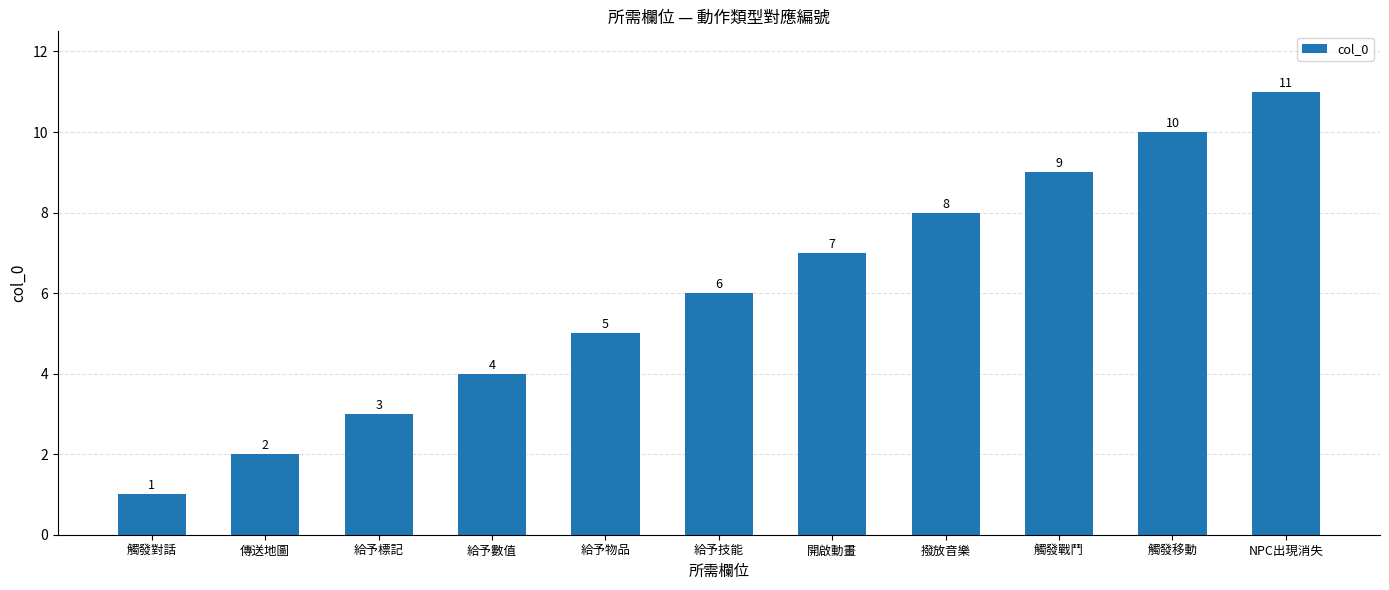

What is the change in value from 給予物品 to 觸發移動?

+5